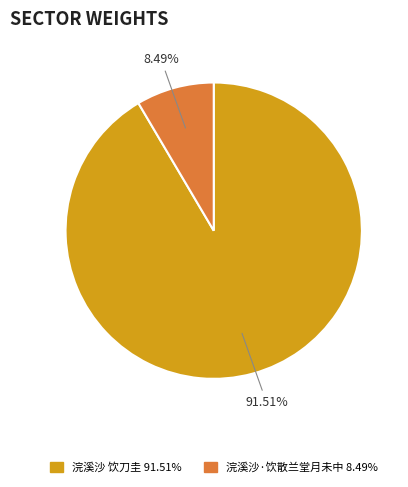

Is 浣溪沙·饮散兰堂月未中 the majority of the pie?

No